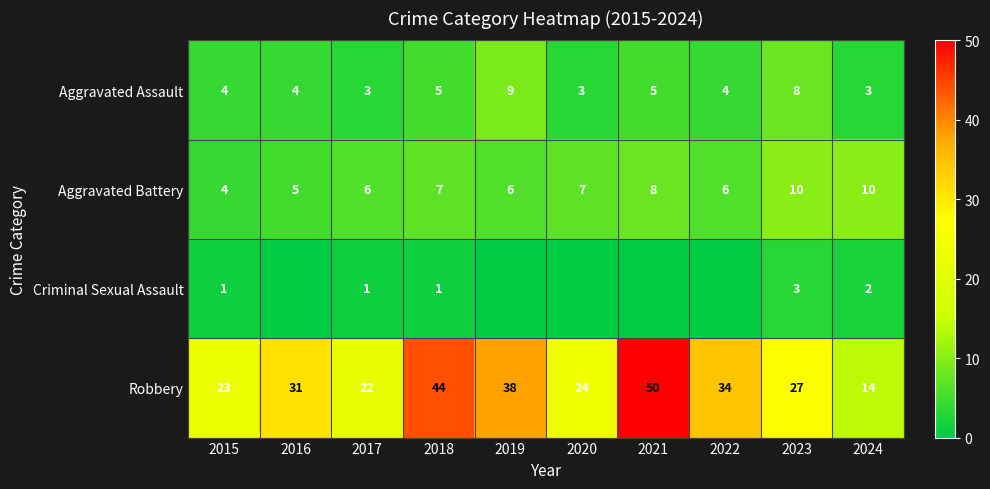

At how many categories does at least one series exceed 33?

4